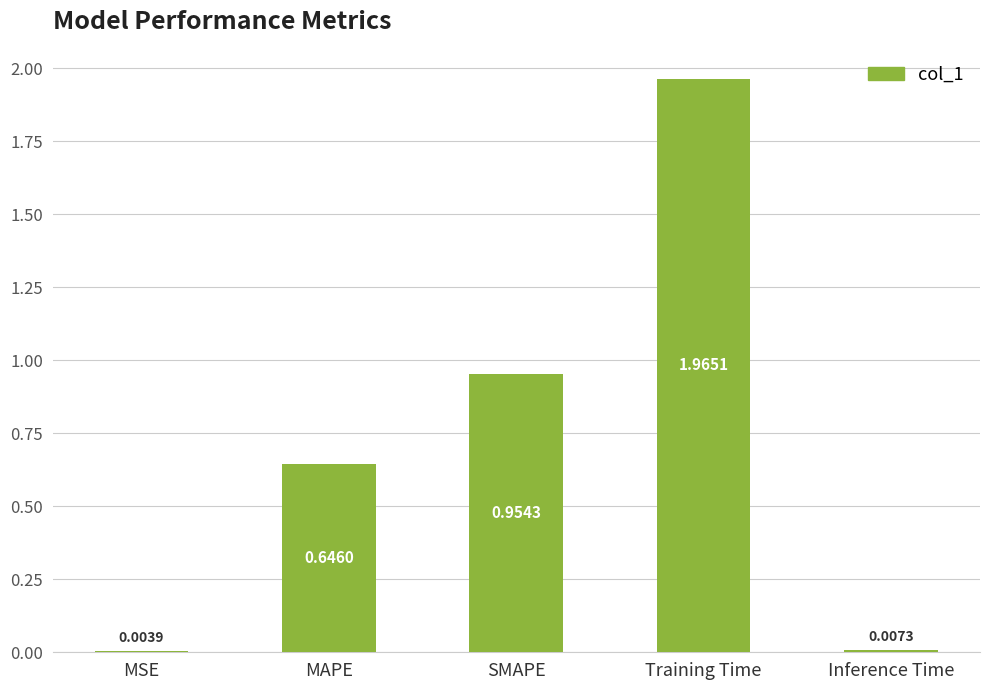

What is the sum of all values?

3.6